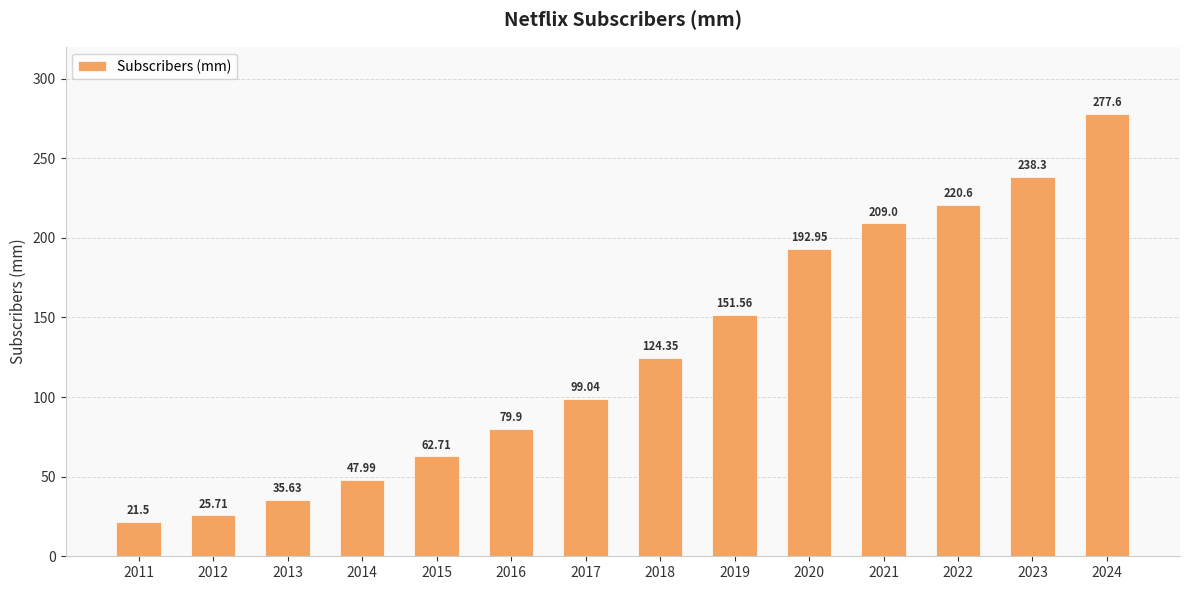

Which label corresponds to the smallest value in the chart?

2011